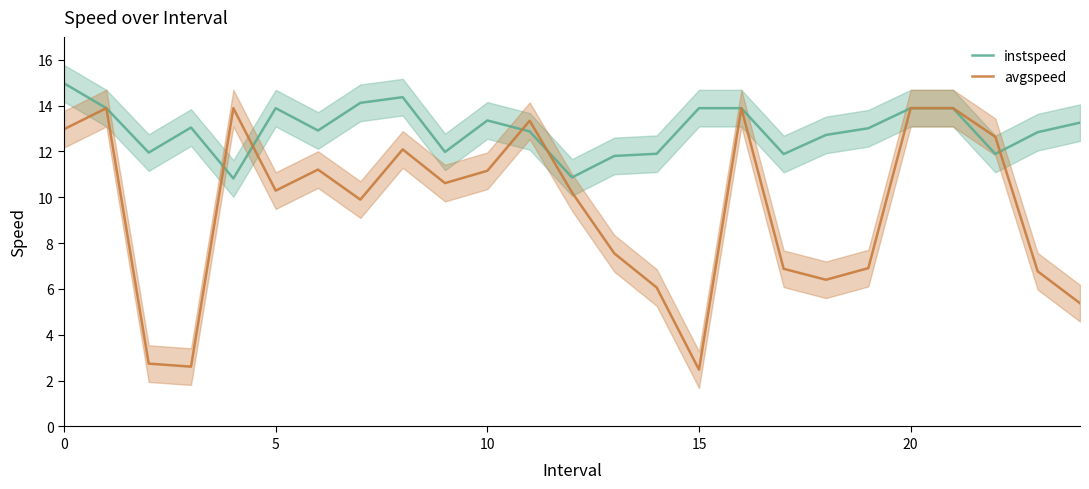

True or false: avgspeed and instspeed cross at least once.

True